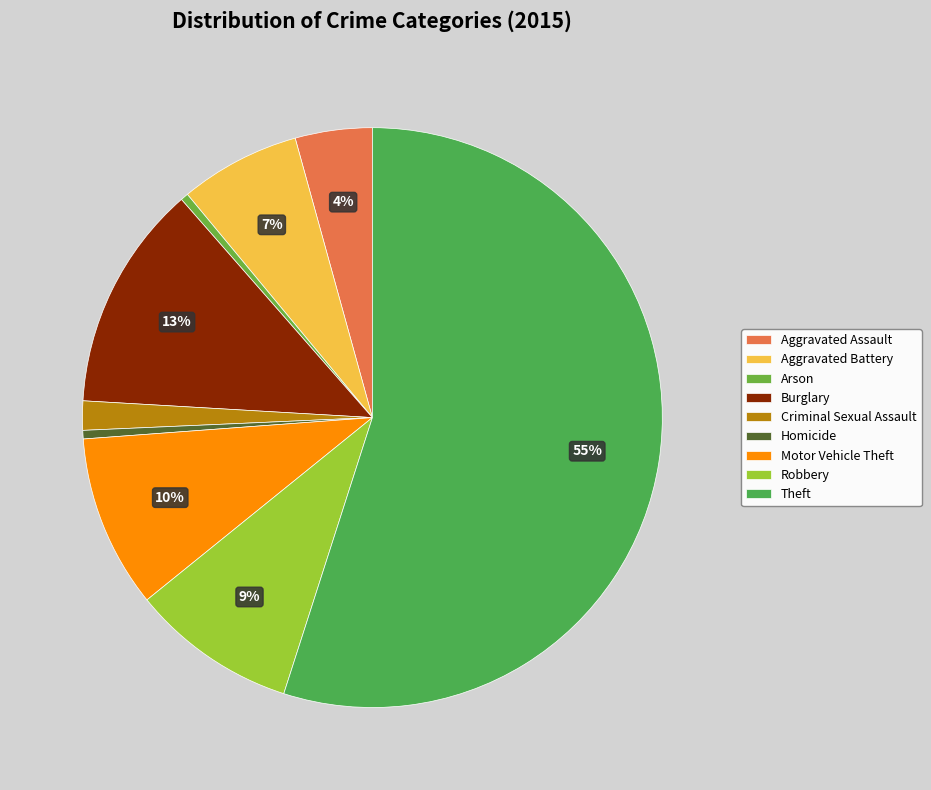

What percentage is the Burglary slice, to the nearest percent?

13%